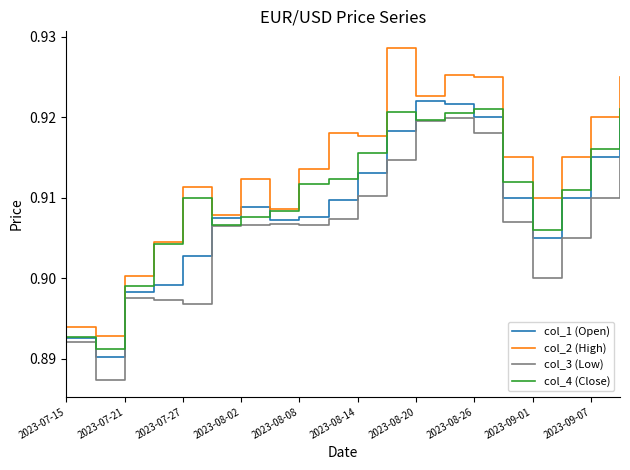

Which series has the largest total across all categories?

col_2 (High)